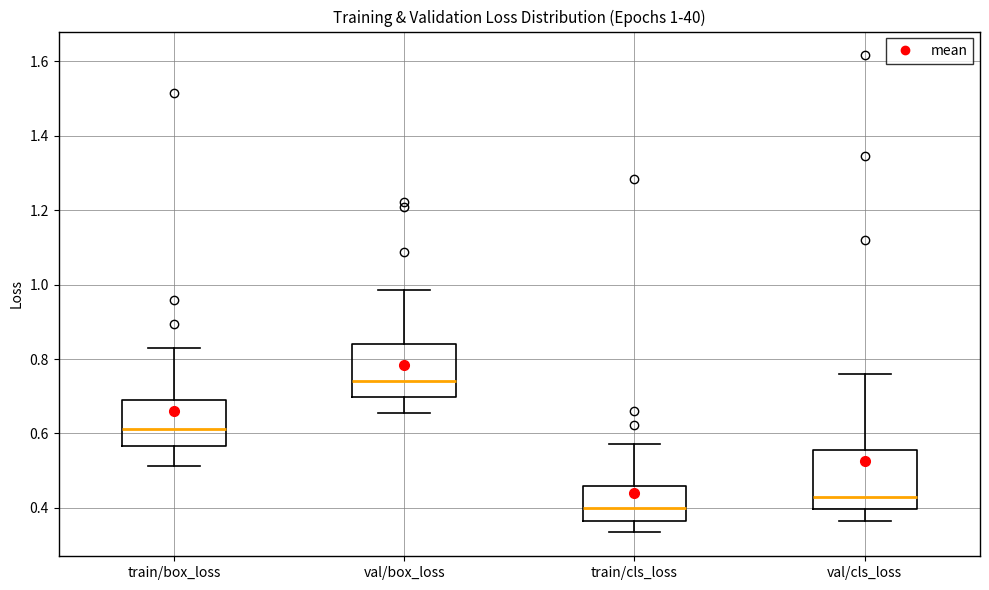

Which box's median line is the lowest?

train/cls_loss